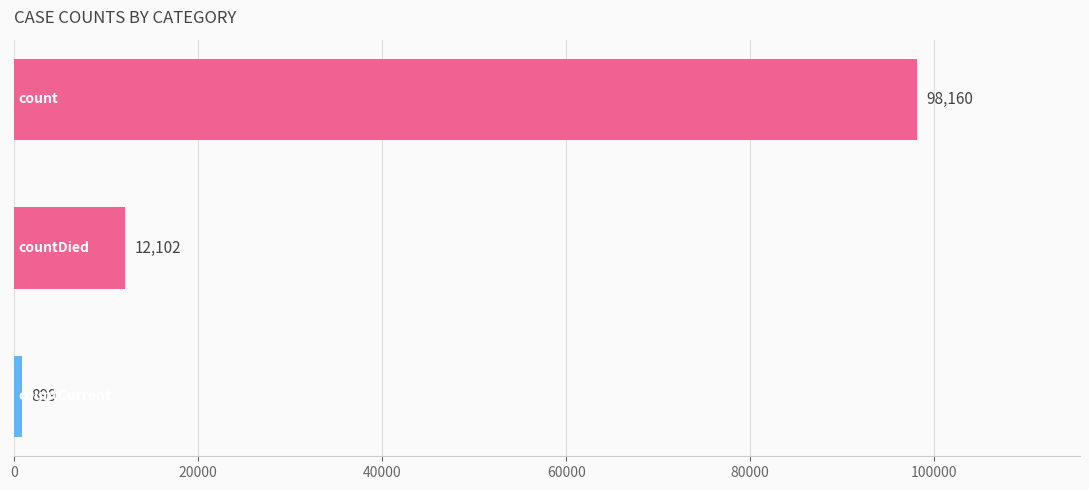

Reading top to bottom, what are all the values shown in this chart?

98160	12102	899